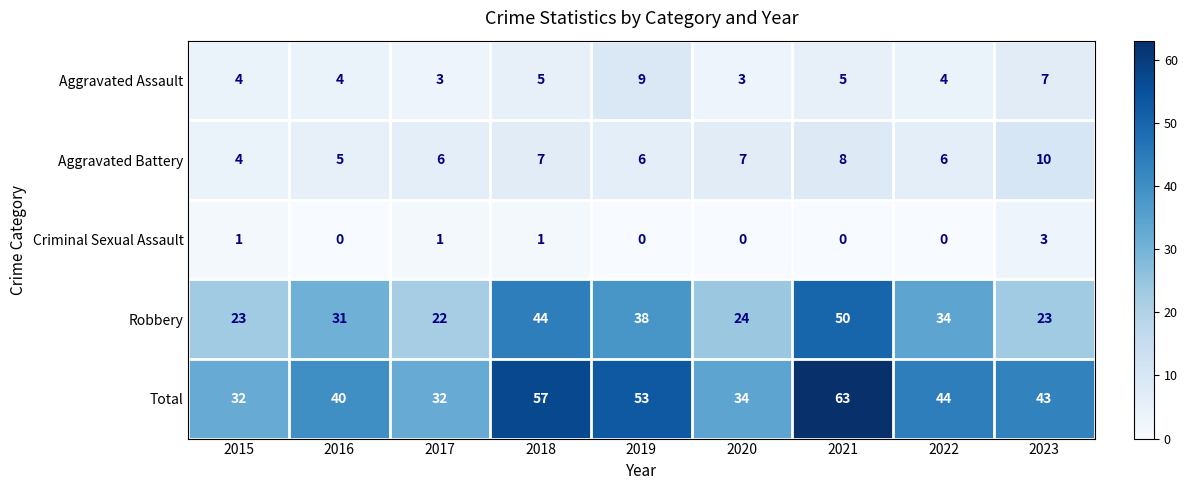

What value does the Aggravated Assault series have at 2017?

3